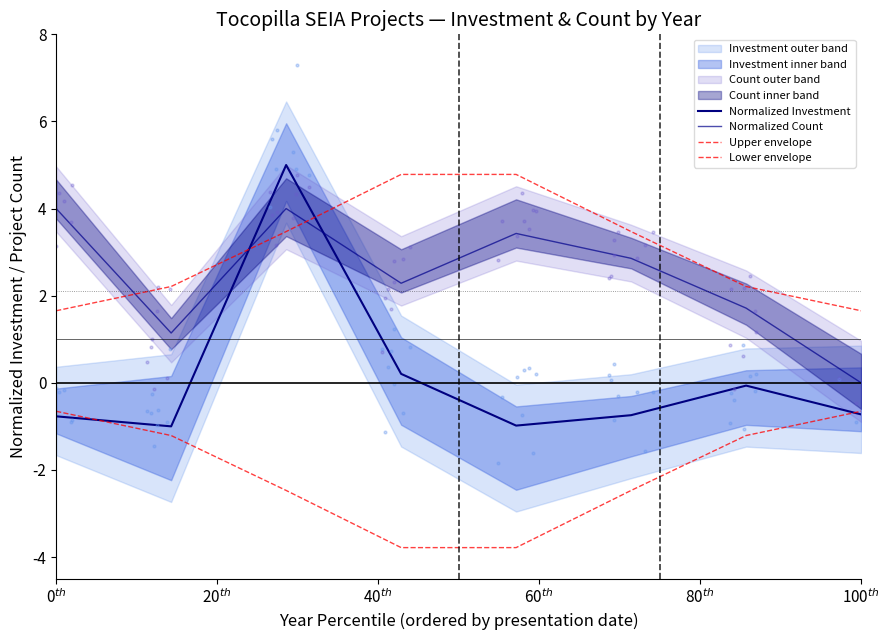

Which series has the widest spread of Y values?

Normalized Investment